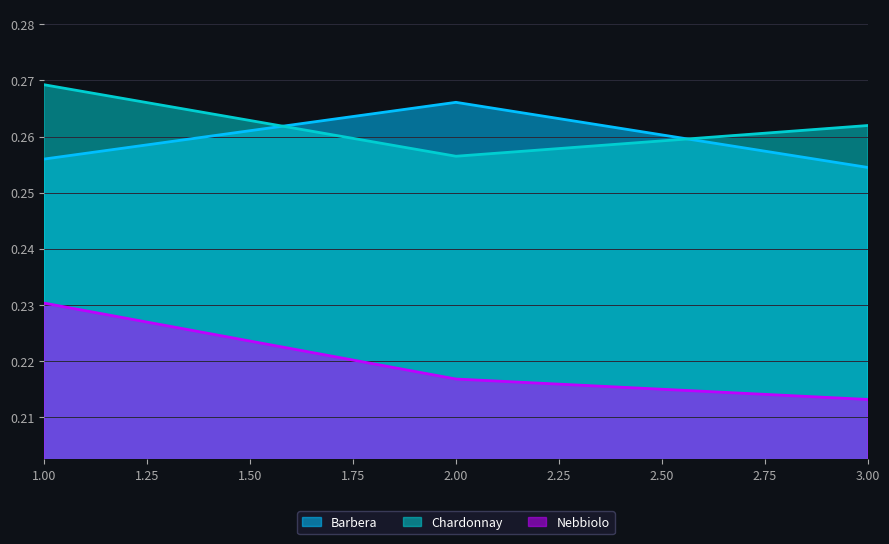

What is the value of the Barbera point at the 1st from the left?

0.3